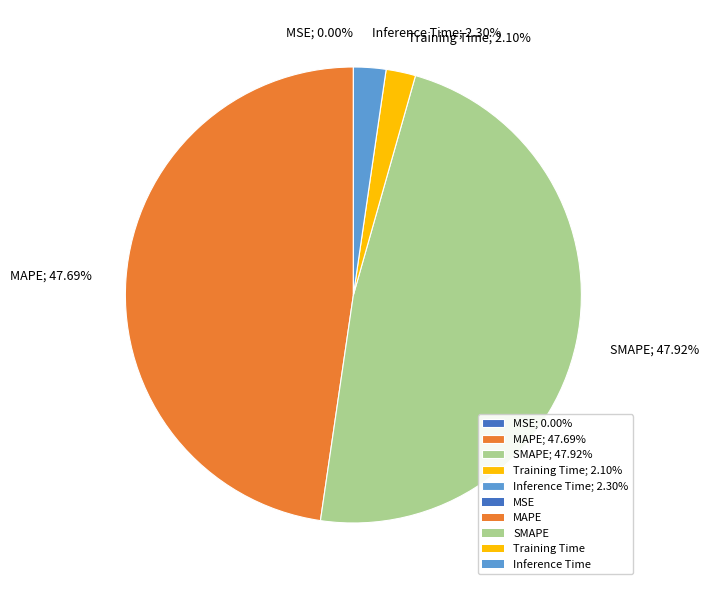

Does Inference Time; 2.30% account for over 50% of the chart?

No